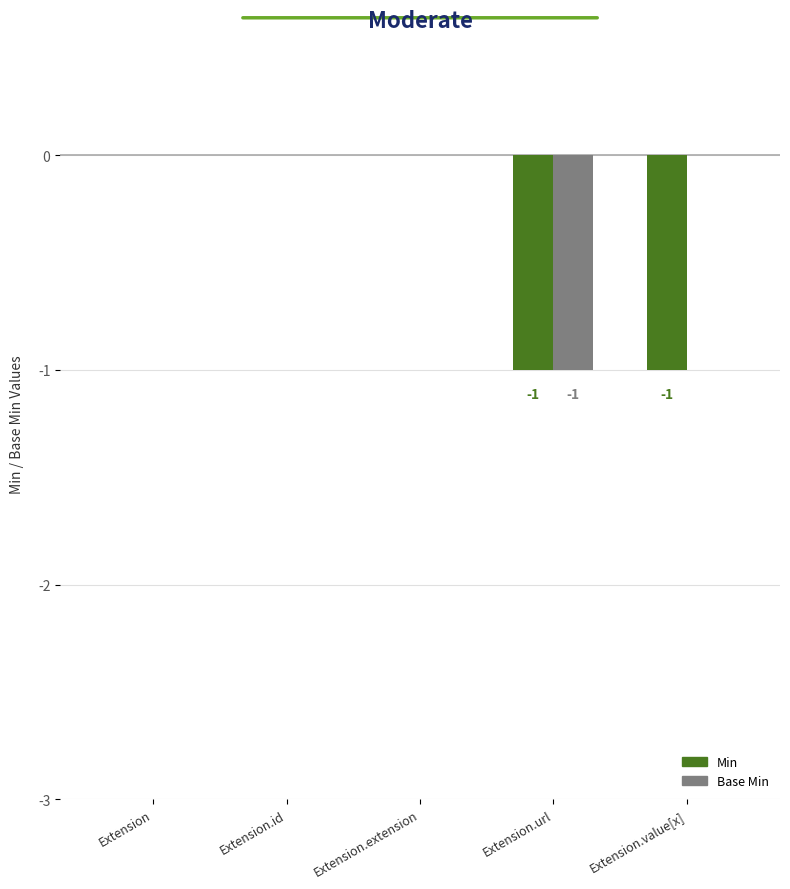

Between Extension.id and Extension.value[x], which series saw the biggest shift?

Min